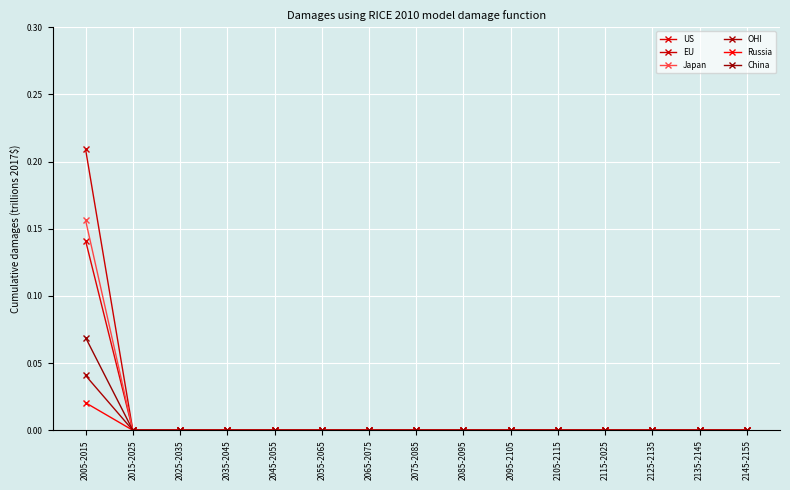

What is the difference between the maximum and minimum values in the EU series?

0.2